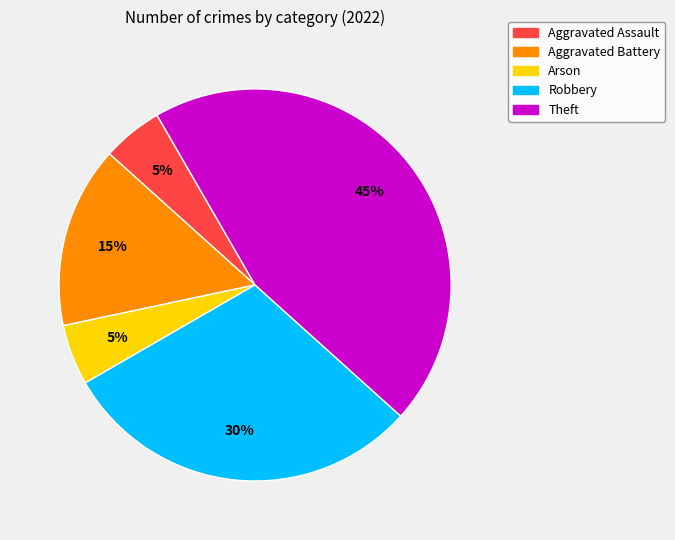

How many slices are in this pie chart?

5